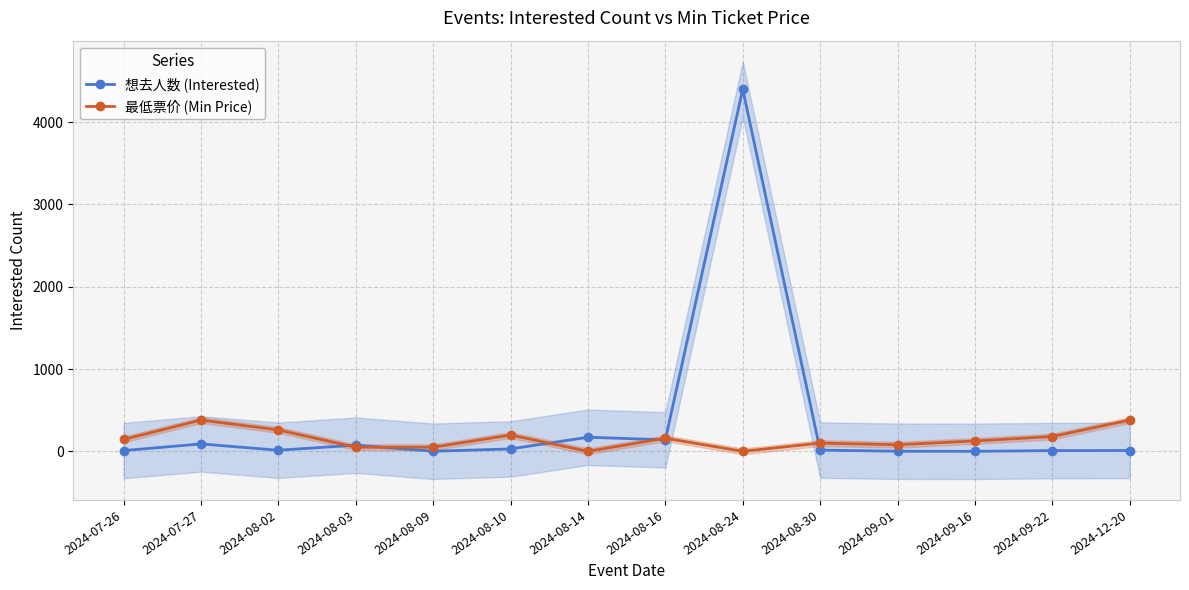

True or false: 想去人数 (Interested) has more than 0 interior local peaks.

True